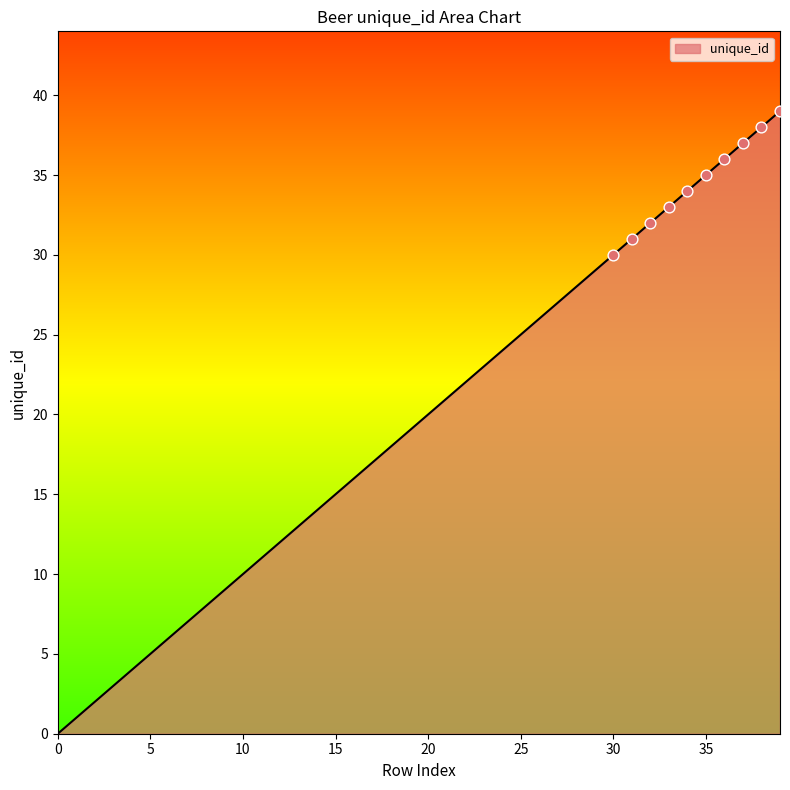

What is the maximum value shown in the chart?

39